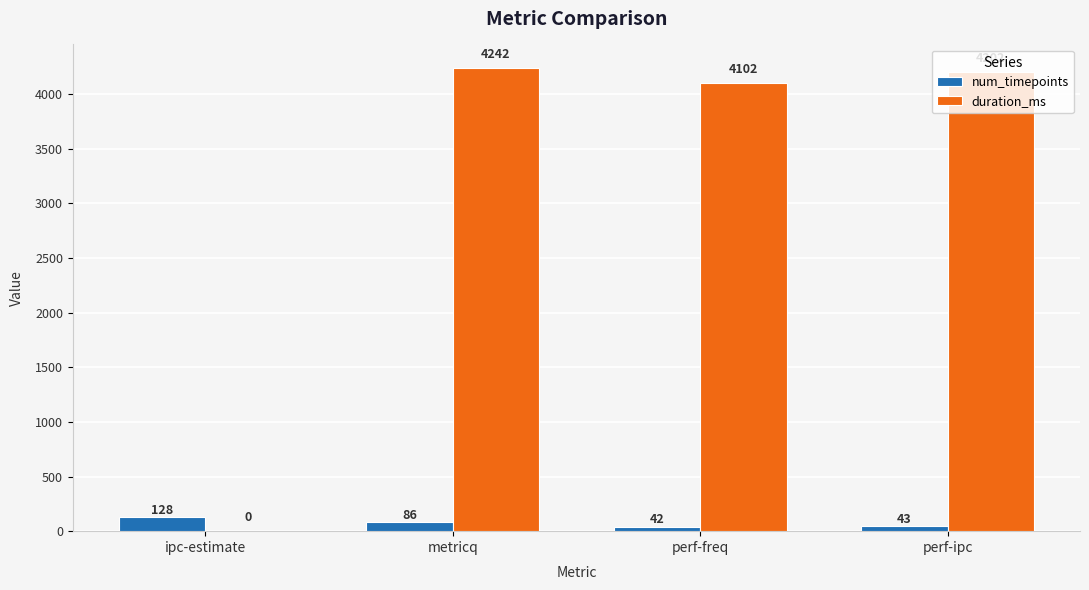

Is it true that num_timepoints equals 42 at perf-freq?

True